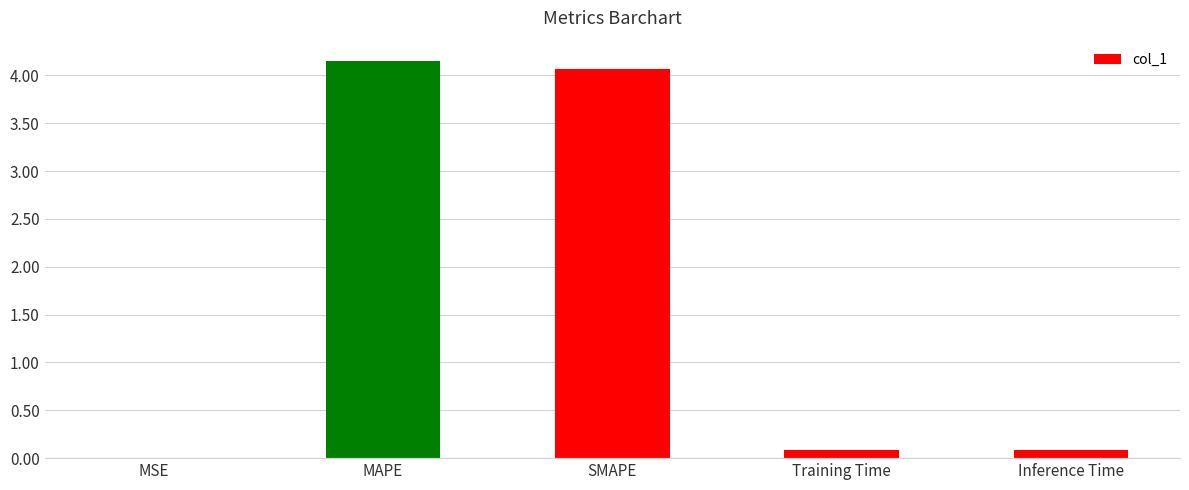

Is it true that the value at MSE is 0.0?

True